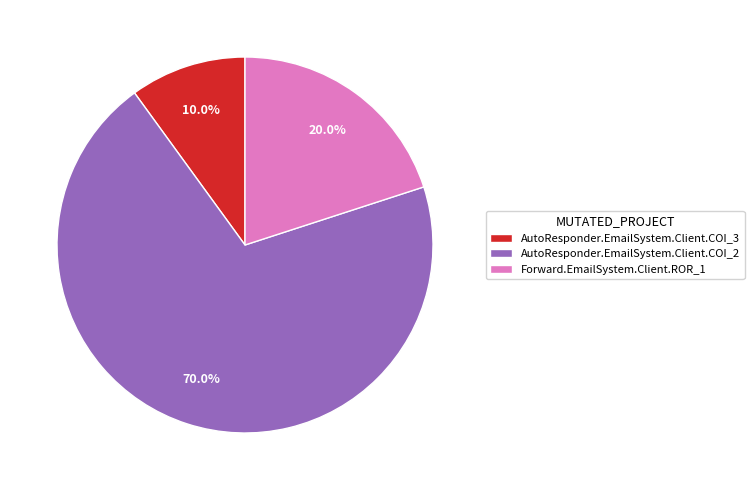

Which category has the biggest portion of the pie?

AutoResponder.EmailSystem.Client.COI_2